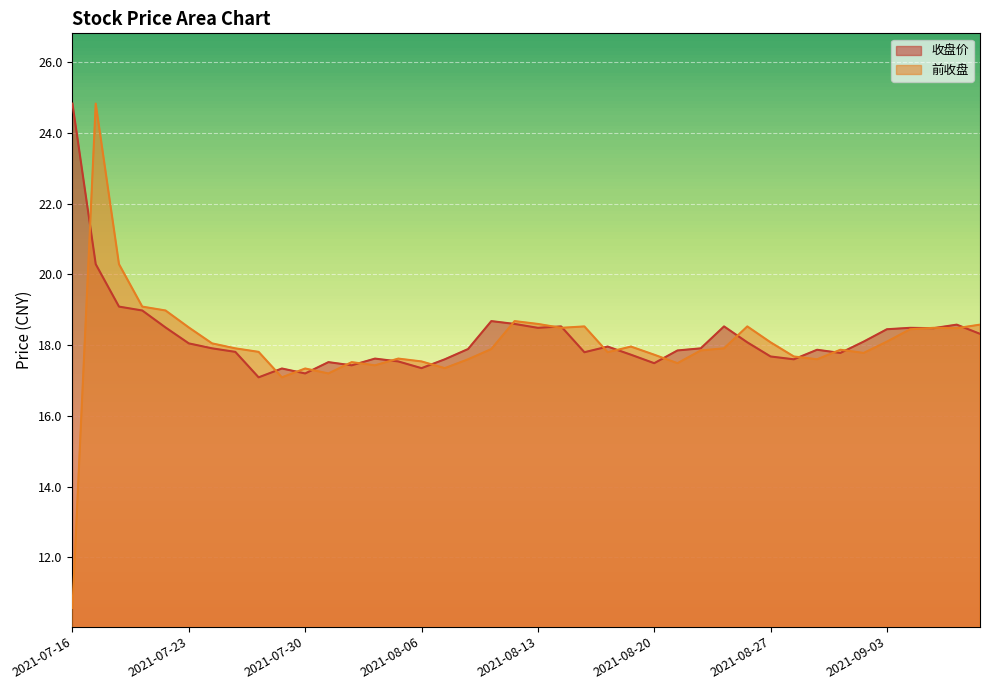

Between which two adjacent categories do 前收盘 and 收盘价 first intersect?

2021-07-16 and 2021-07-19